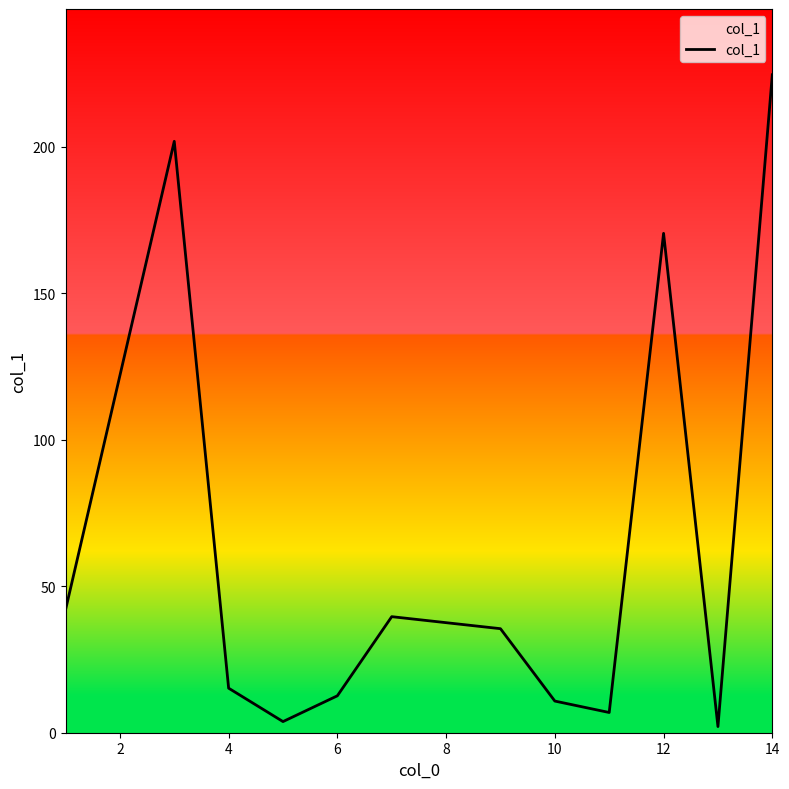

What is the difference between the maximum and minimum values?

222.4